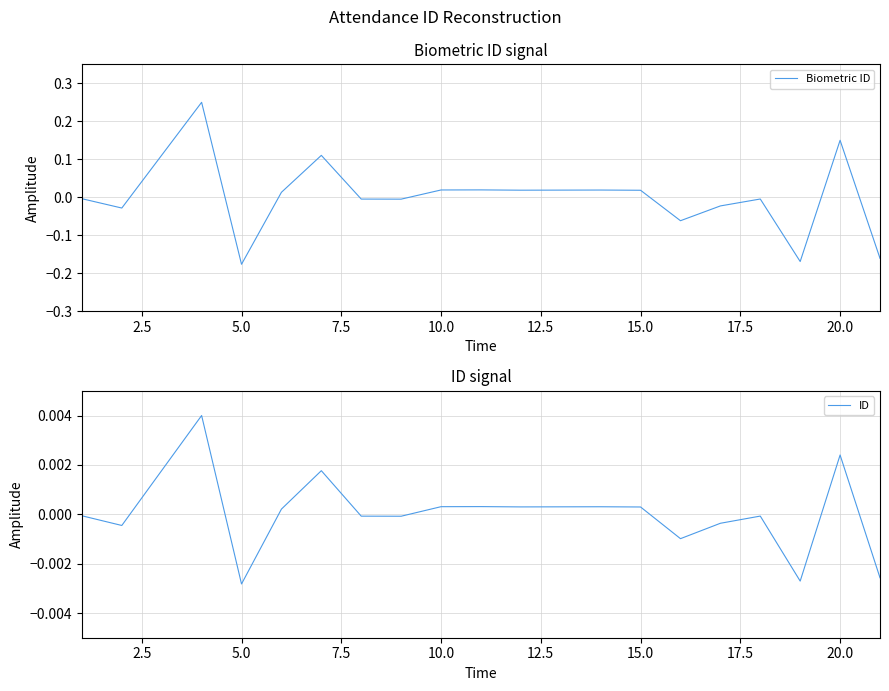

True or false: ID and Biometric ID intersect in this chart.

True